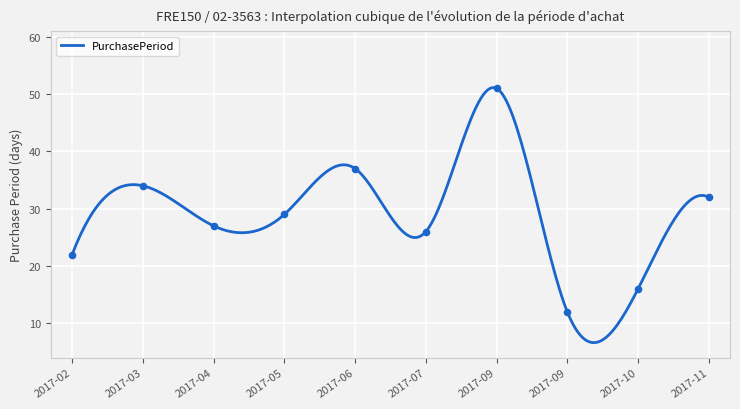

What is the maximum value for PurchasePeriod?

51.1